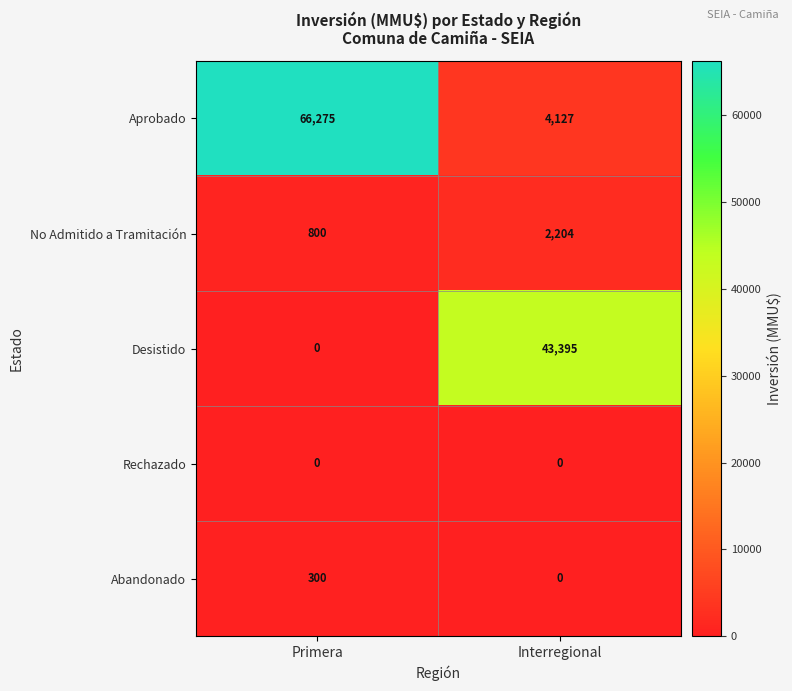

At which category is the sum across all series the highest?

Primera